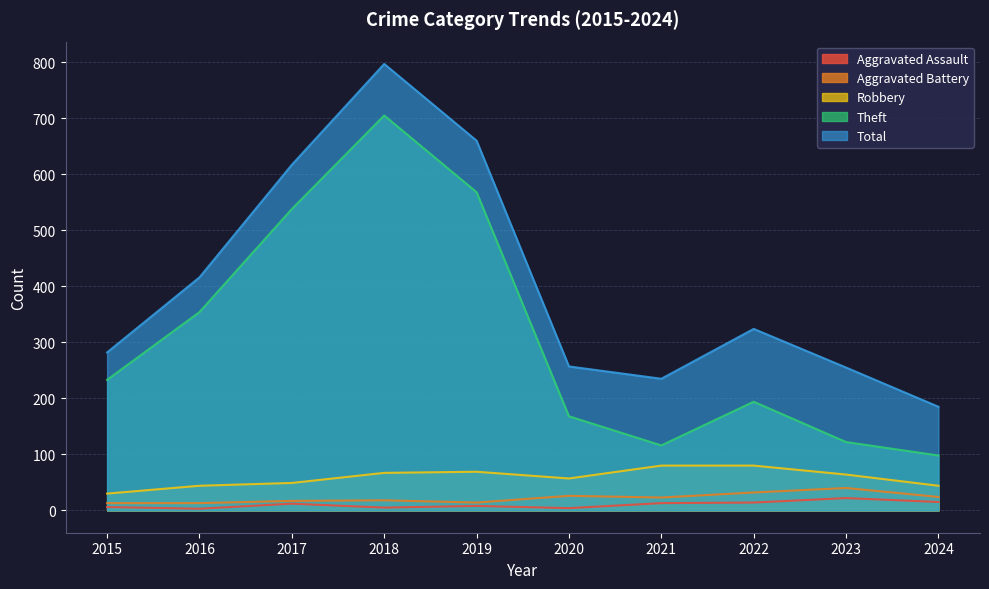

At which category does Aggravated Assault reach its first local valley?

2016